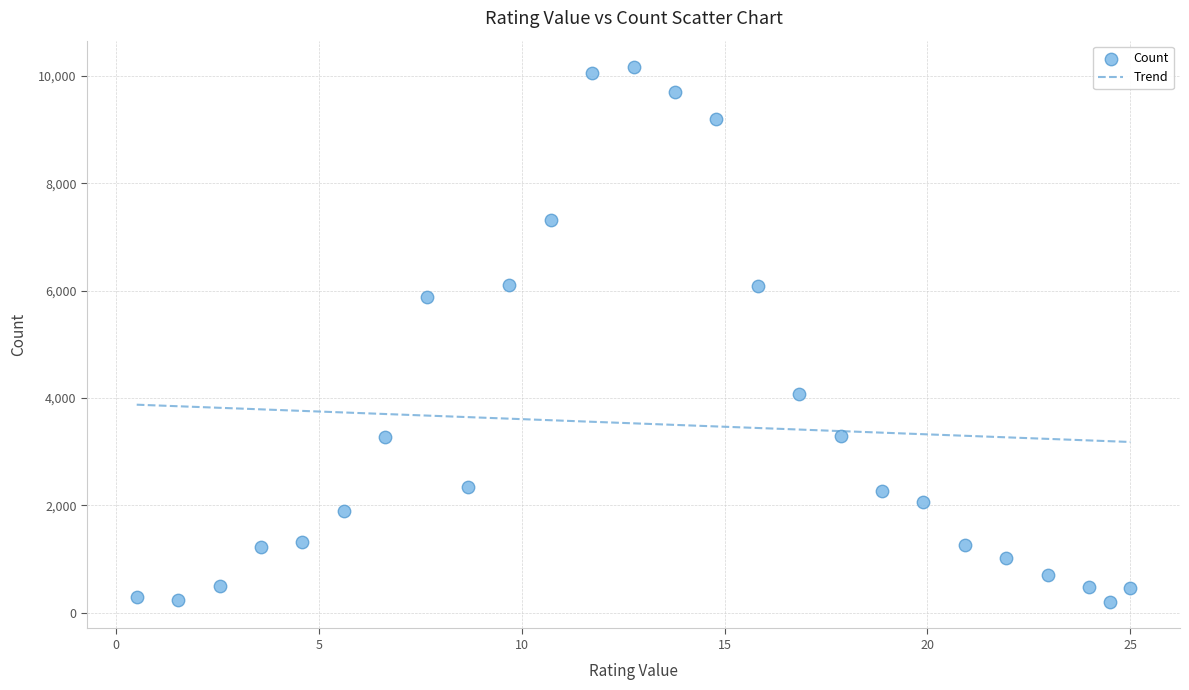

What Y value in the scatter plot is closest to 5180?

5876